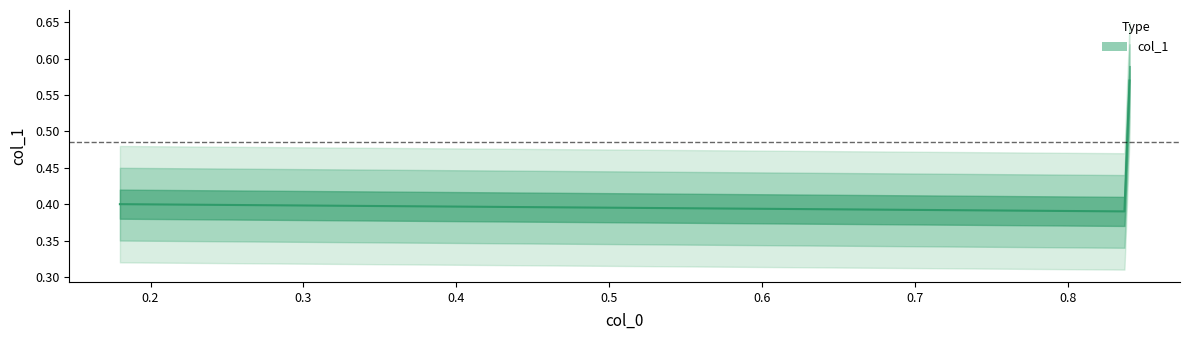

What is the sum of the values at 0.84 and 0.18?

1.1